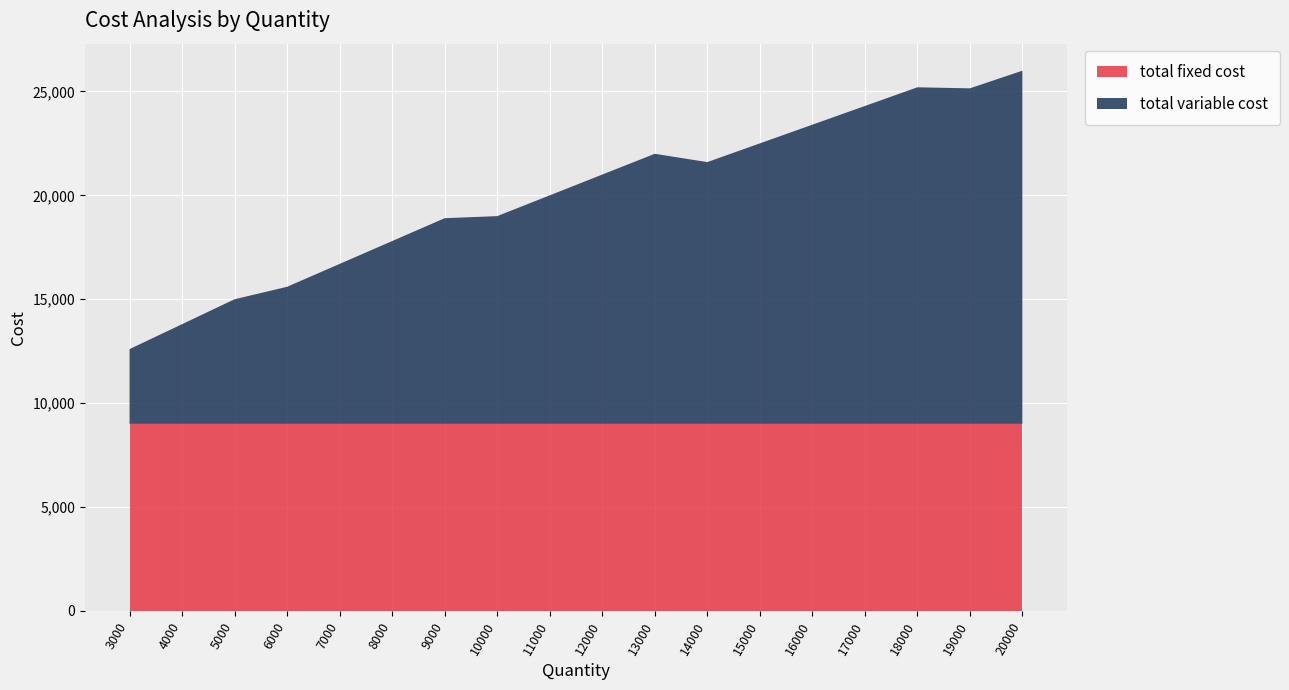

Reading left to right, what are all the values shown in this chart?

total fixed cost: 3000=9000	4000=9000	5000=9000	6000=9000	7000=9000	8000=9000	9000=9000	10000=9000	11000=9000	12000=9000	13000=9000	14000=9000	15000=9000	16000=9000	17000=9000	18000=9000	19000=9000	20000=9000
total variable cost: 3000=3600	4000=4800	5000=6000	6000=6600	7000=7700	8000=8800	9000=9900	10000=10000	11000=11000	12000=12000	13000=13000	14000=12600	15000=13500	16000=14400	17000=15300	18000=16200	19000=16150	20000=17000